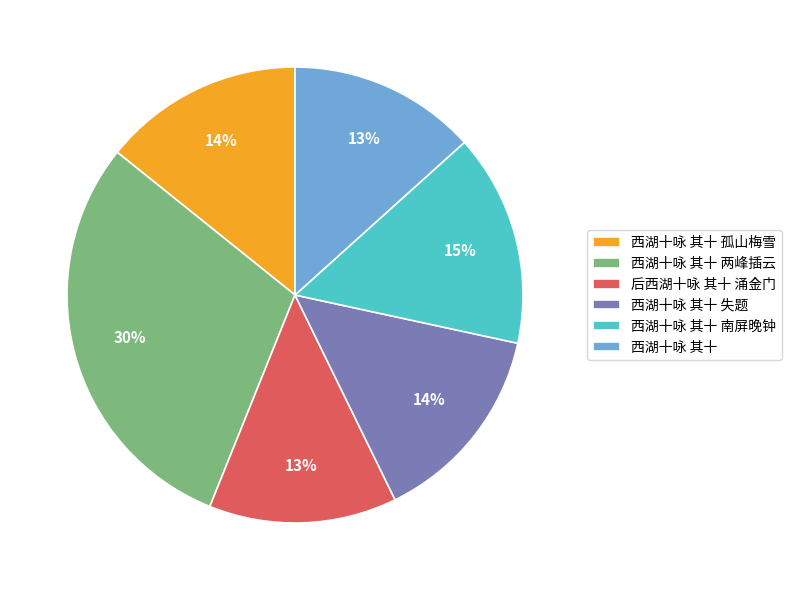

Count the number of slices in the pie.

6